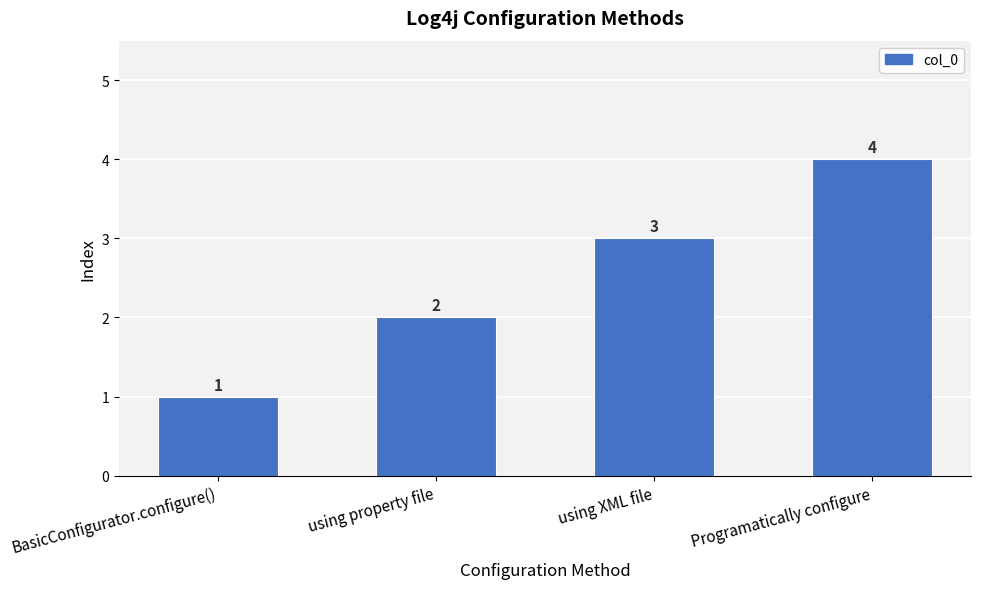

The chart shows a value of 1 at using property file. True or false?

False